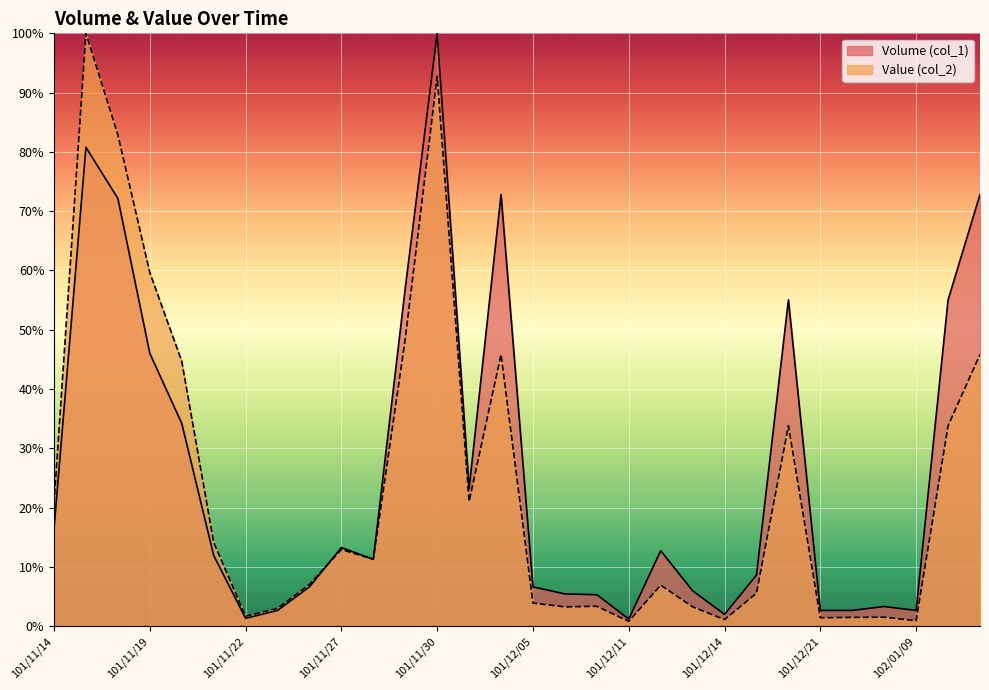

The value of Value (col_2) at 101/11/14 is 20.7. True or false?

True